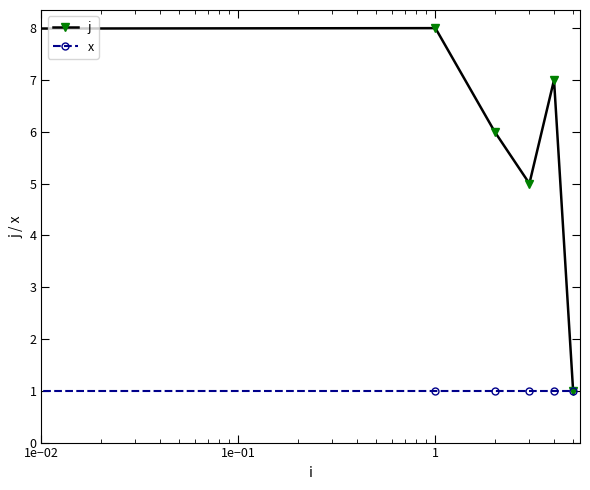

What is the maximum value for j?

8